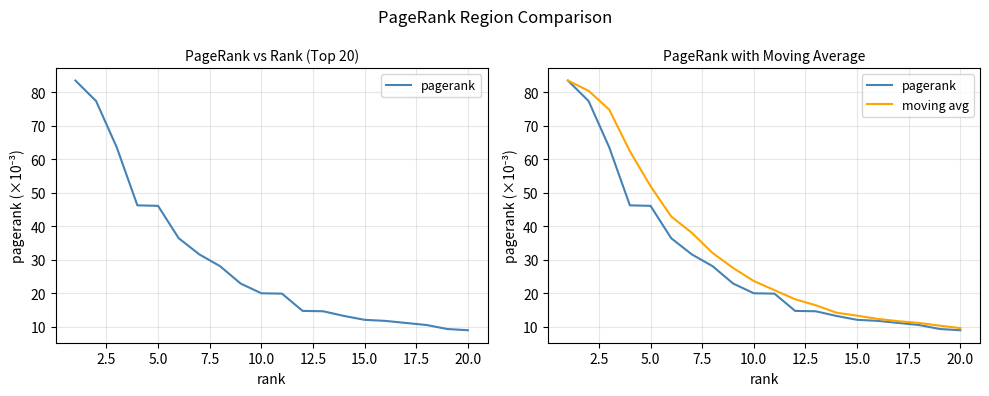

True or false: moving avg and pagerank intersect in this chart.

False